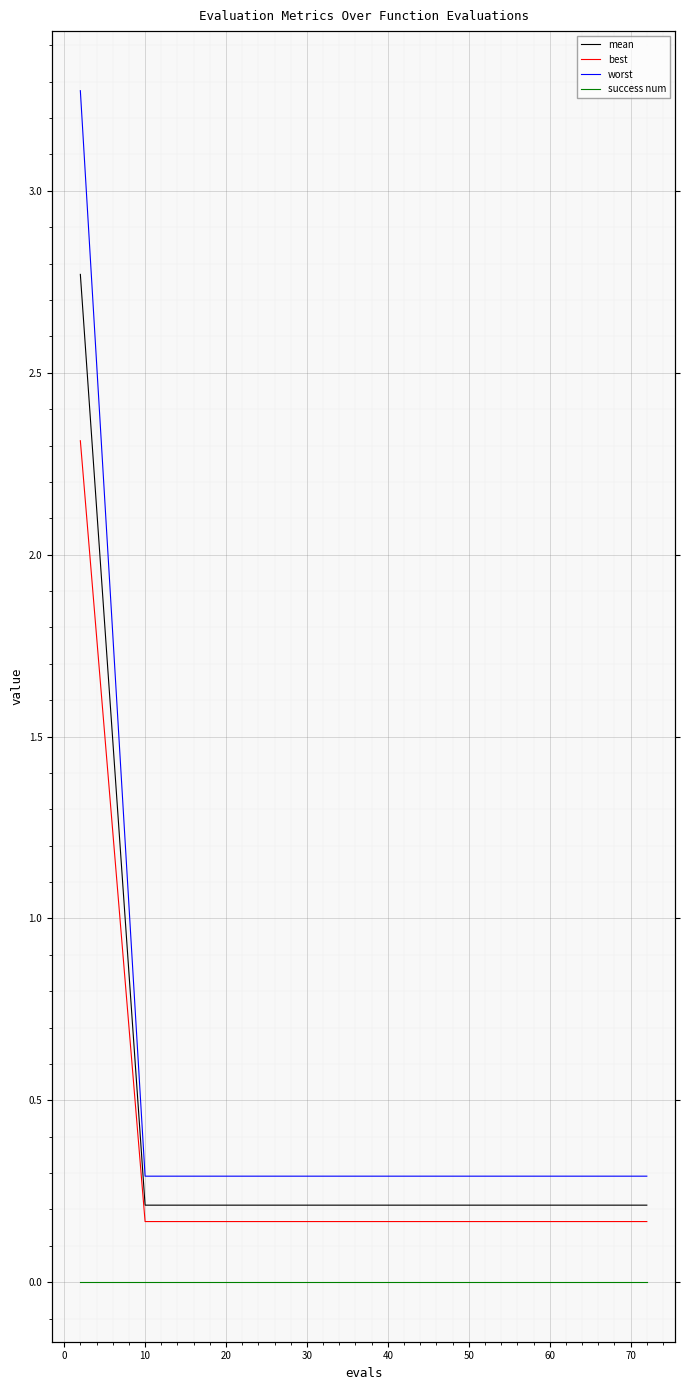

What is the total value across all series at 50?

0.7